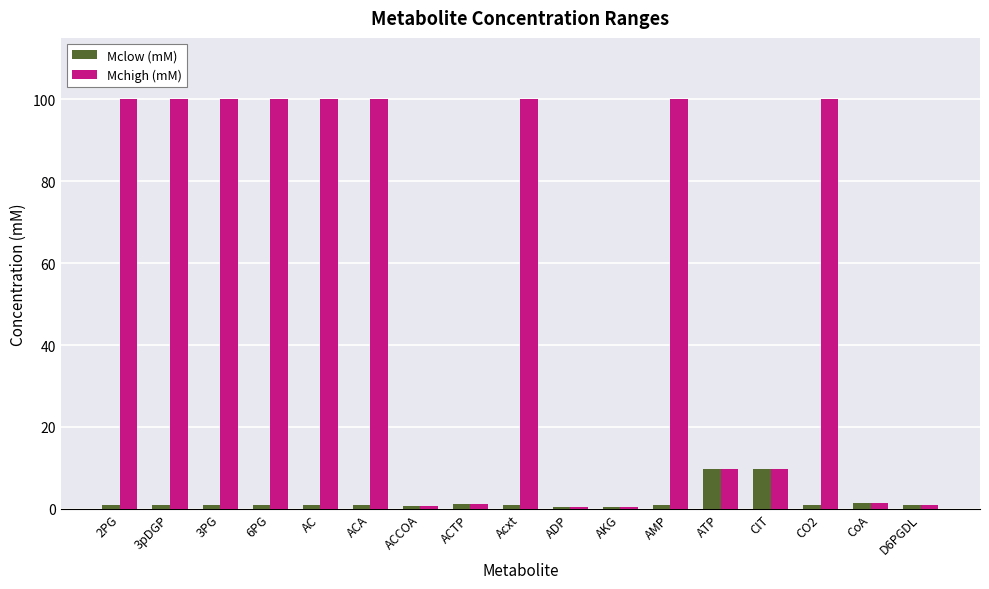

What is the total value across all series at Acxt?

101.0